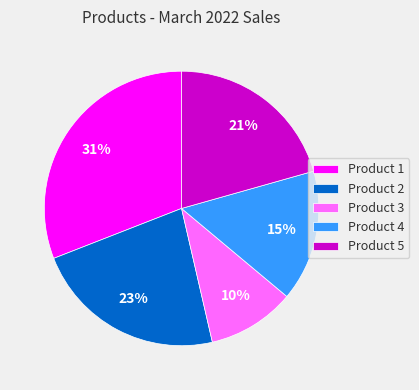

What percentage is the Product 5 slice, to the nearest percent?

21%